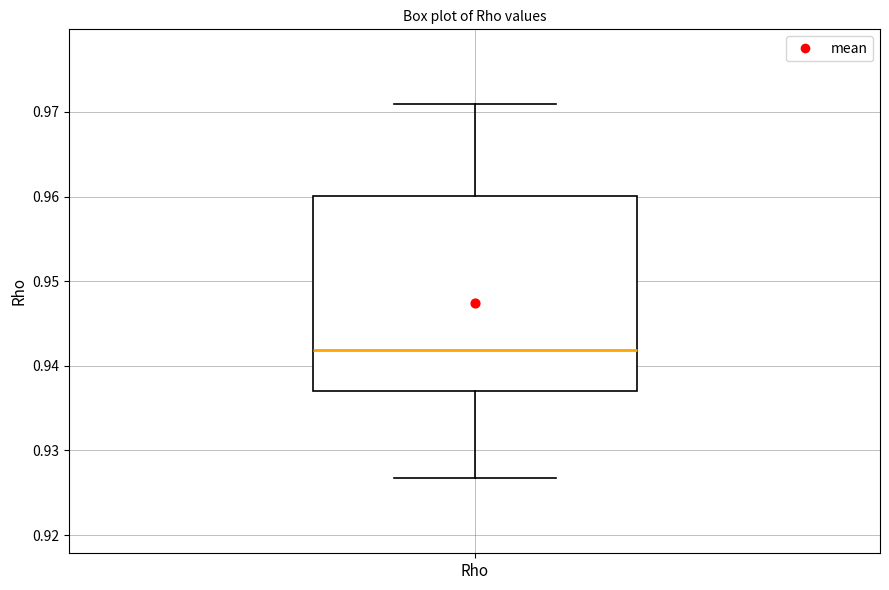

Read this box plot against the y-axis: the position of the median line, the range covered by the box, and the ends of both whiskers. The values are not printed on the chart, so give them approximately, as read against the axis.

median 0.942, box 0.937 to 0.960, whiskers 0.927 to 0.971